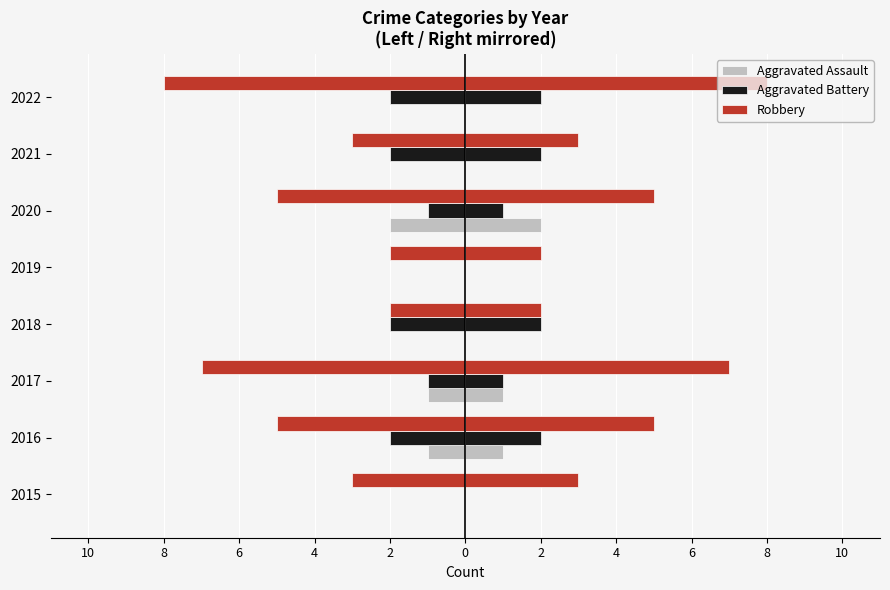

What are all the series names shown in the legend?

Aggravated Assault, Aggravated Battery, Robbery